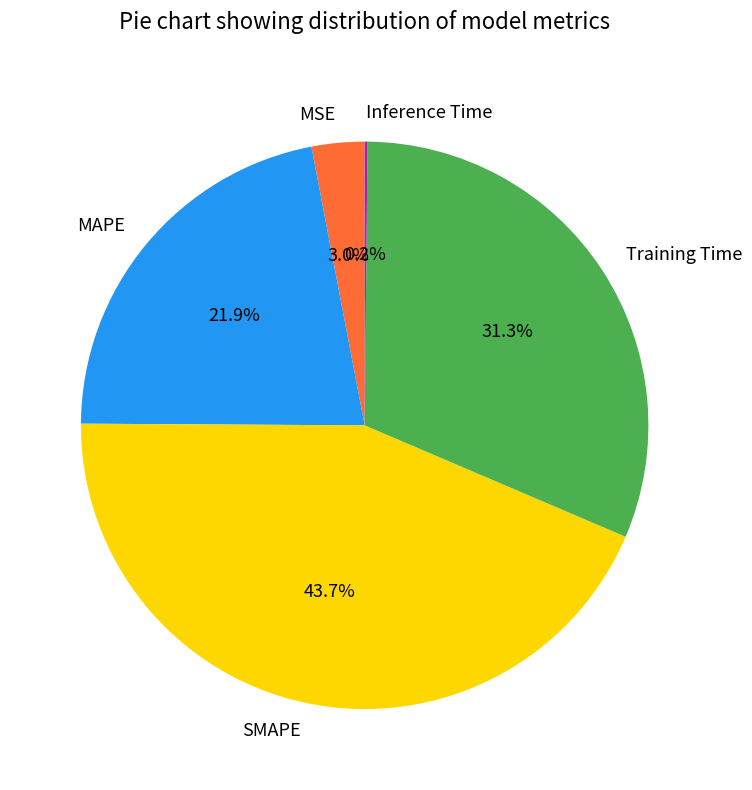

Is MSE the majority of the pie?

No